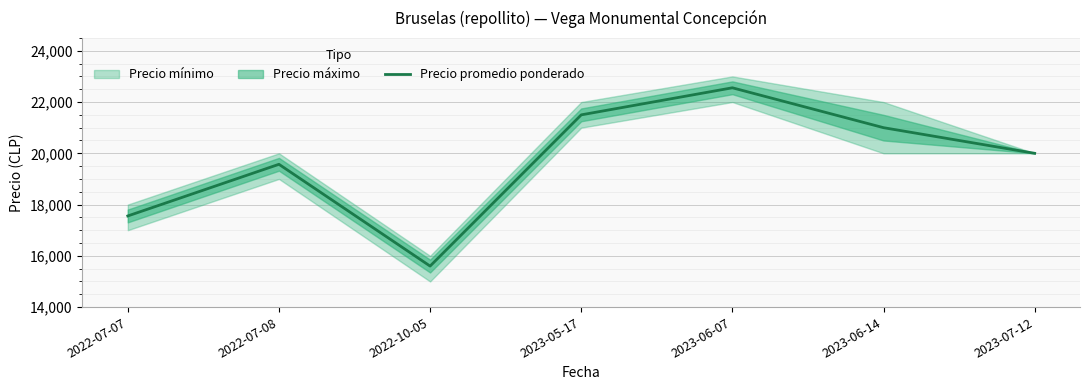

True or false: the data has more than 0 interior local peaks.

True